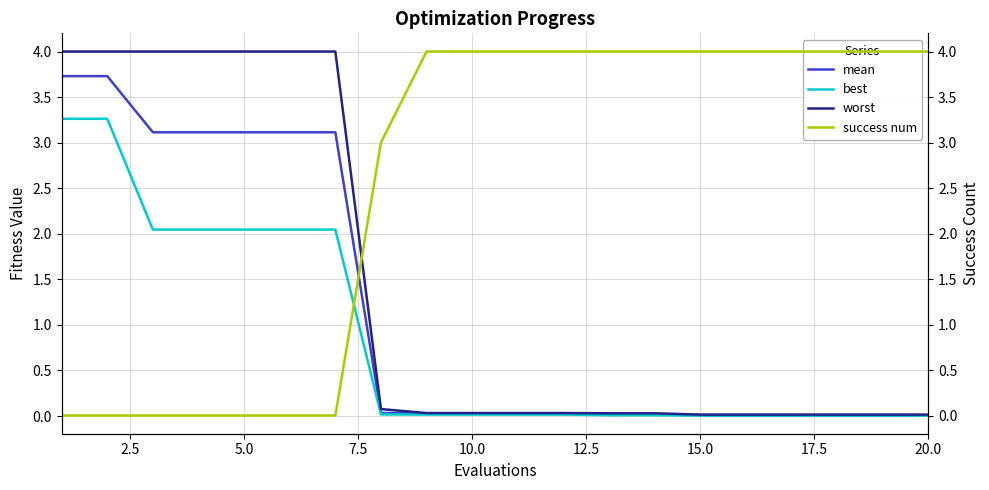

The value of best at 15.0 is 0.0. True or false?

True